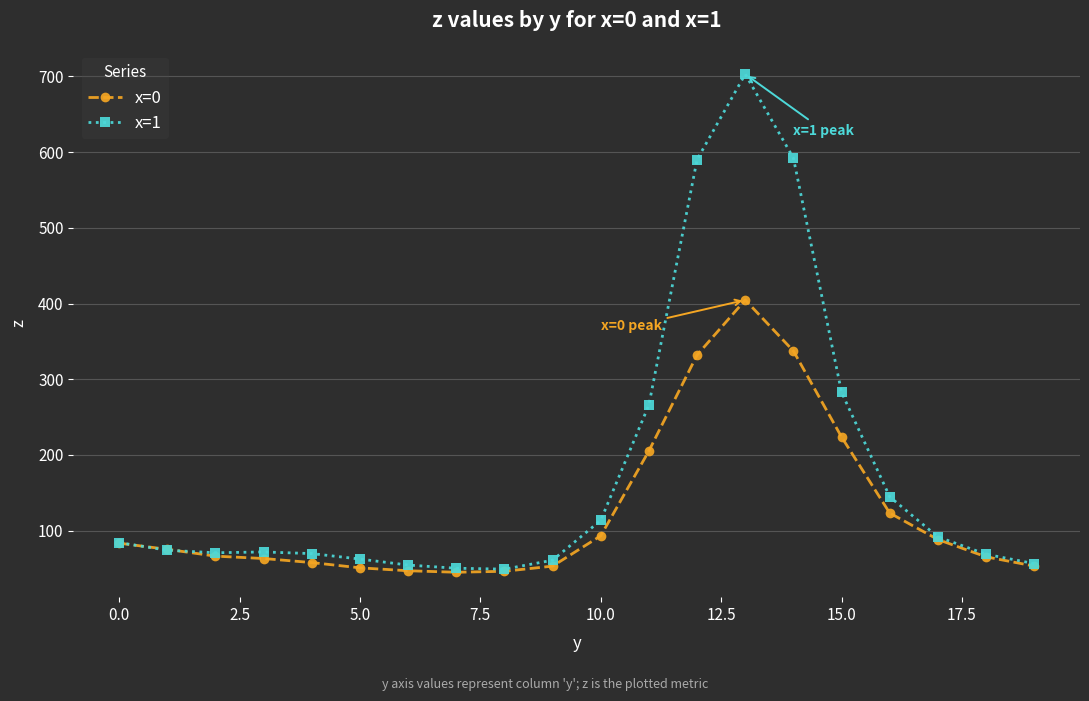

How many values in the x=1 series are below 74?

10